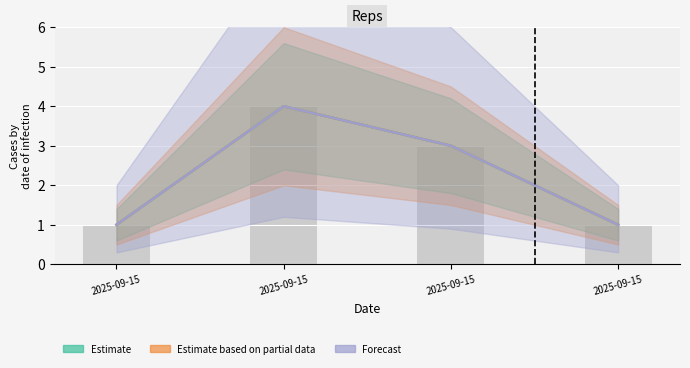

Reading left to right, what are all the values shown in this chart?

Estimate: 1	4	3	1
Estimate based on partial data: 1	4	3	1
Forecast: 1	4	3	1